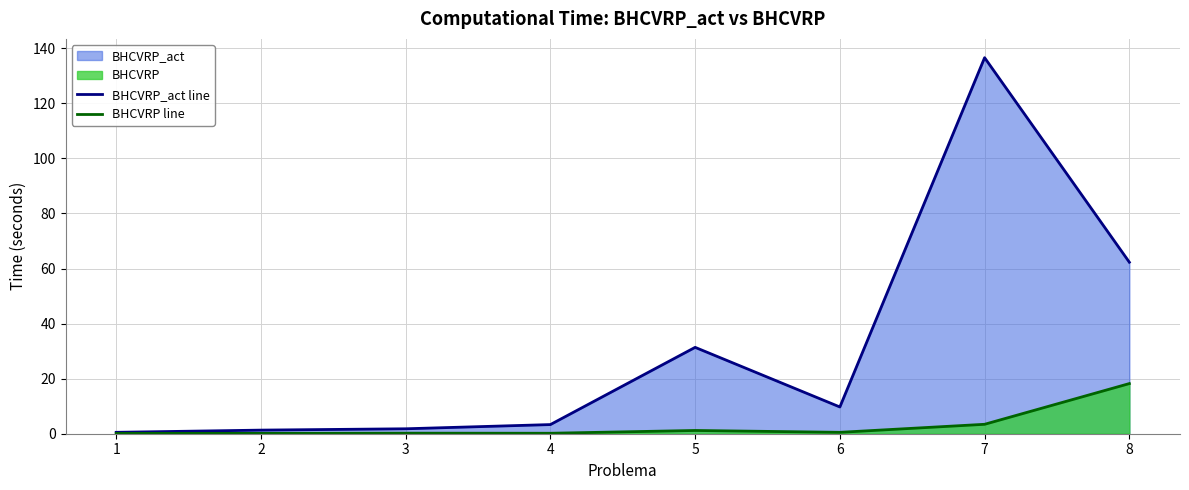

Is it true that BHCVRP line equals 0.3 at 3?

False